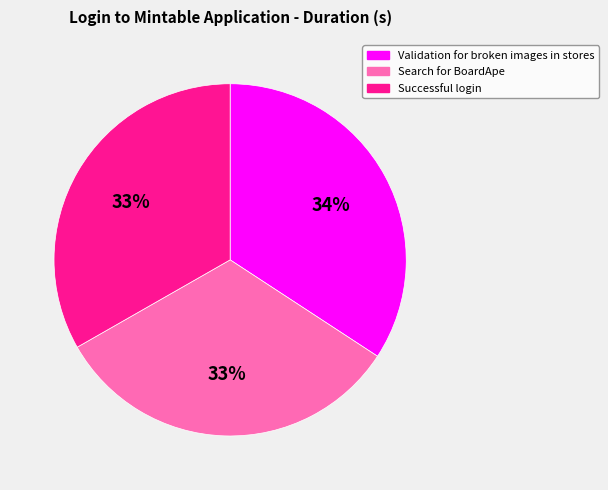

What is the largest slice in the pie chart?

Validation for broken images in stores